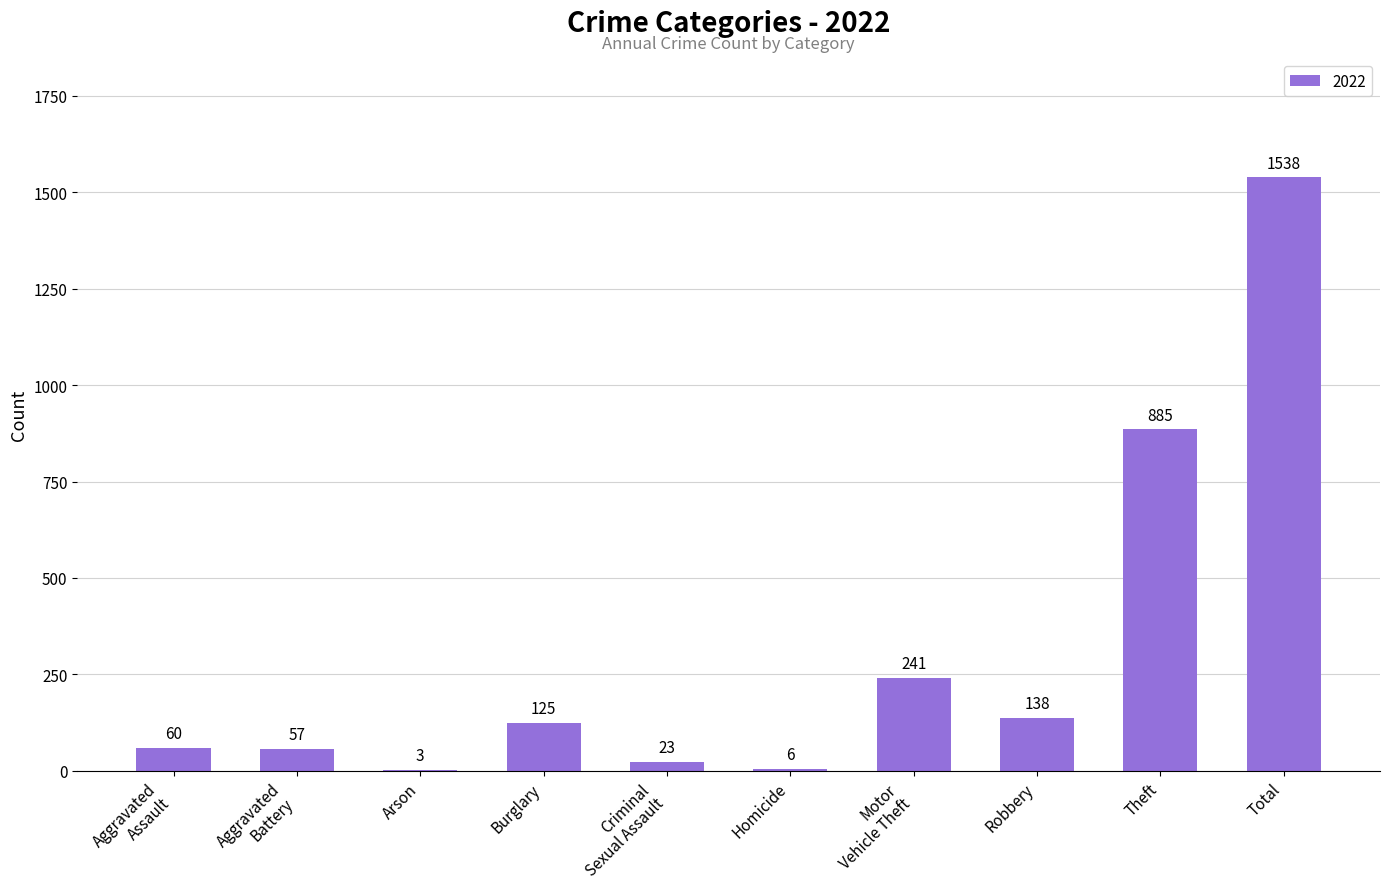

The value at Robbery is 138. True or false?

True